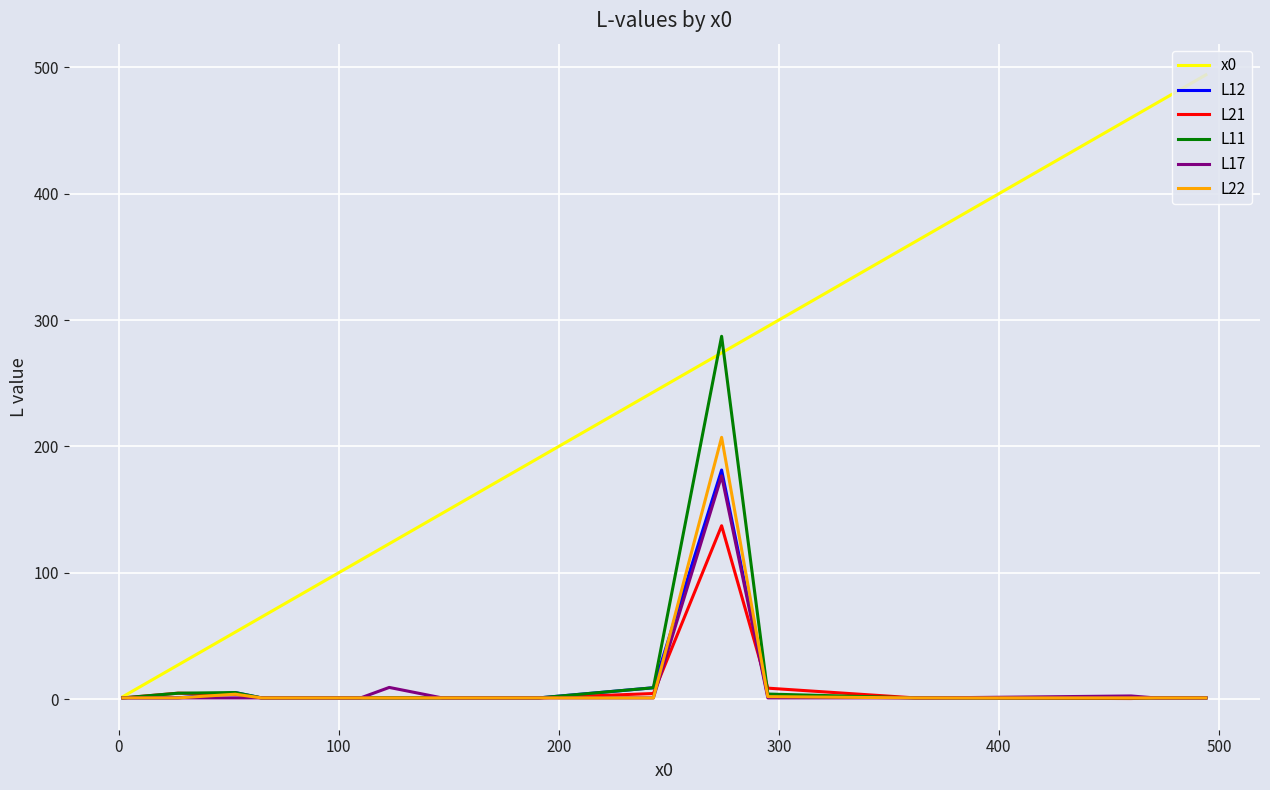

What is the maximum value shown in the chart?

494.0